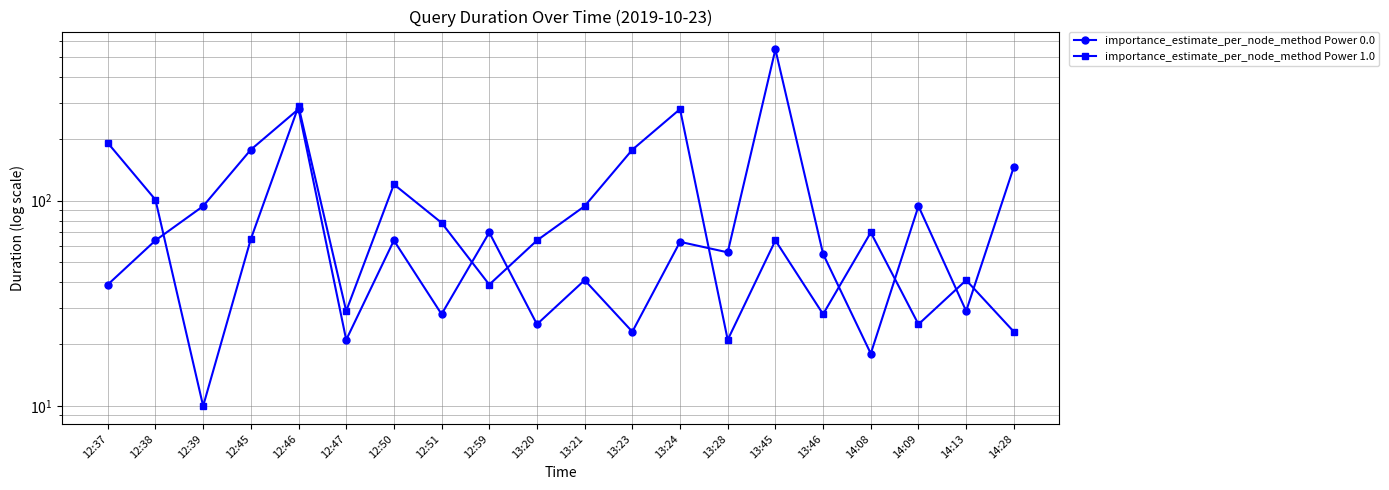

What is the sum of all importance_estimate_per_node_method Power 1.0 values?

1807